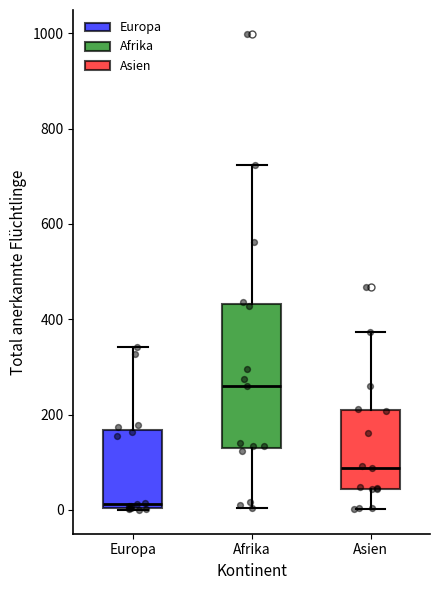

Reading left to right, transcribe this box plot: for each box, give where its median line is, the range the box spans, and where its two whiskers end, as read against the y-axis. The values are not printed on the chart, so give them approximately, as read against the axis.

Europa: median 20, box 0 to 160, whiskers 0 to 340
Afrika: median 260, box 120 to 440, whiskers 0 to 720
Asien: median 80, box 40 to 200, whiskers 0 to 380